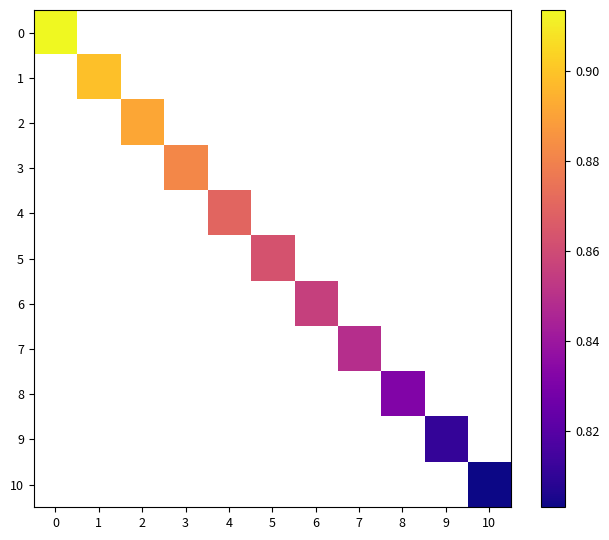

At how many categories does at least one series exceed 0?

11